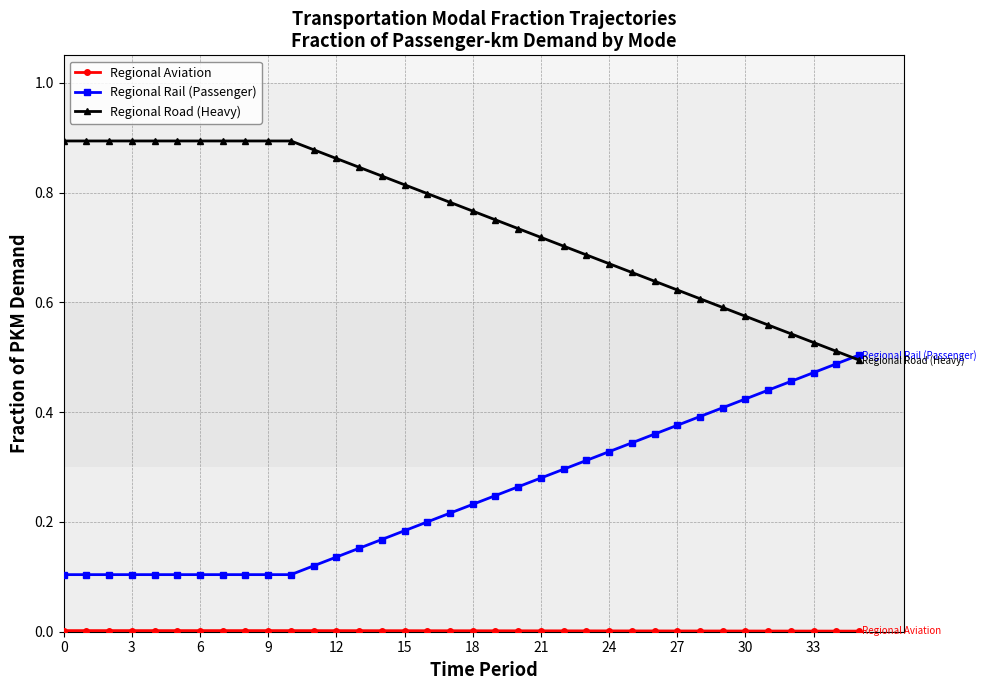

Which series has the largest total across all categories?

Regional Road (Heavy)